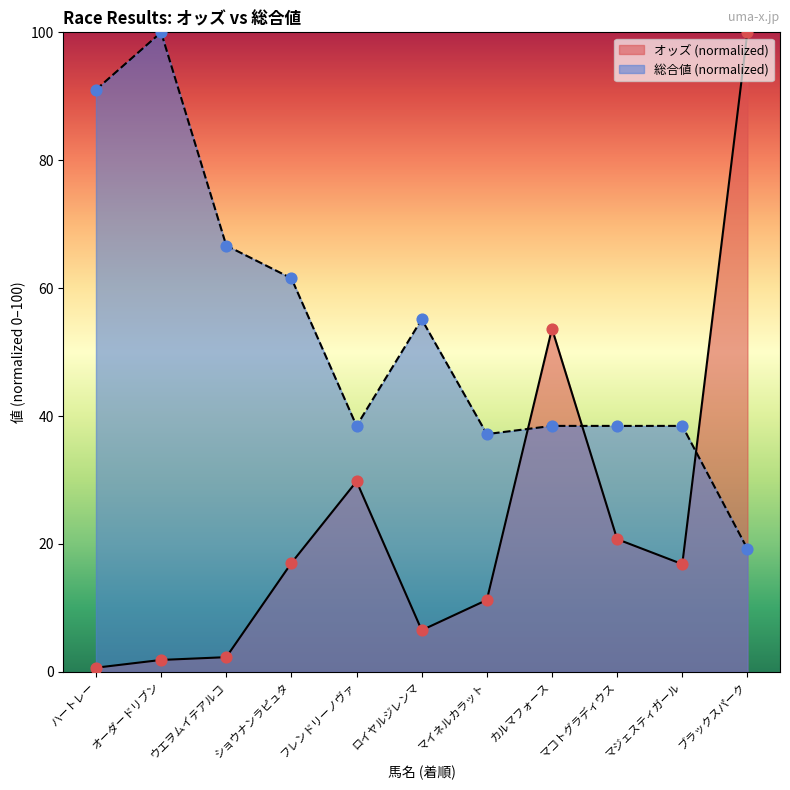

At which category is the sum across all series the highest?

ブラックスパーク